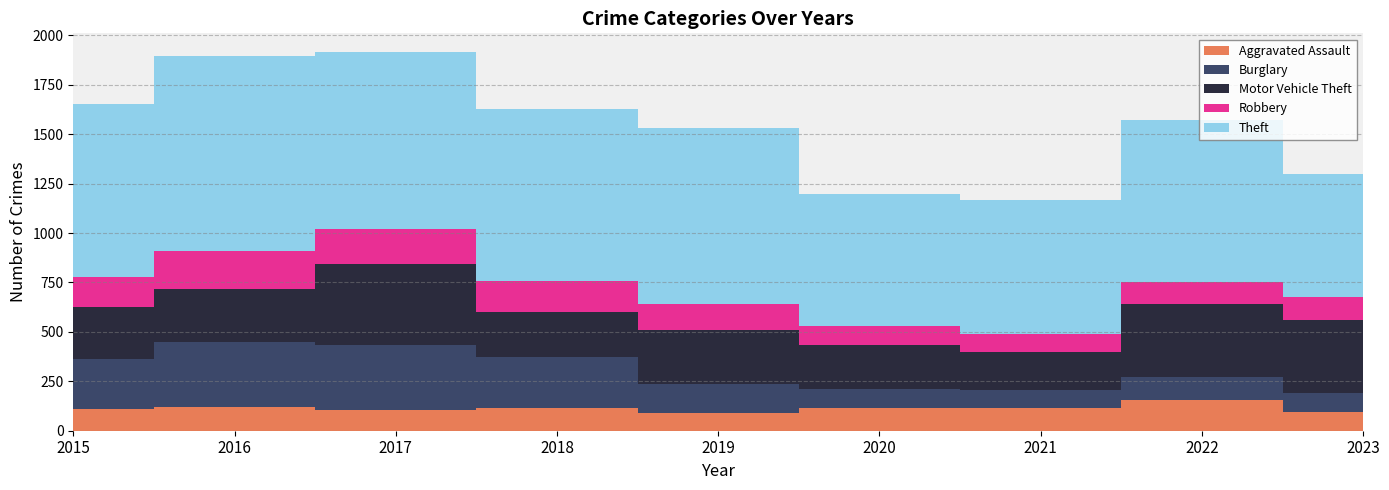

Reading left to right, transcribe all the data shown in this chart.

Aggravated Assault: 110	118	105	115	92	113	115	154	97
Burglary: 254	333	329	257	143	100	90	116	95
Motor Vehicle Theft: 261	265	411	231	273	221	193	373	368
Robbery: 154	194	178	155	135	97	91	111	119
Theft: 874	984	892	868	891	666	678	820	622